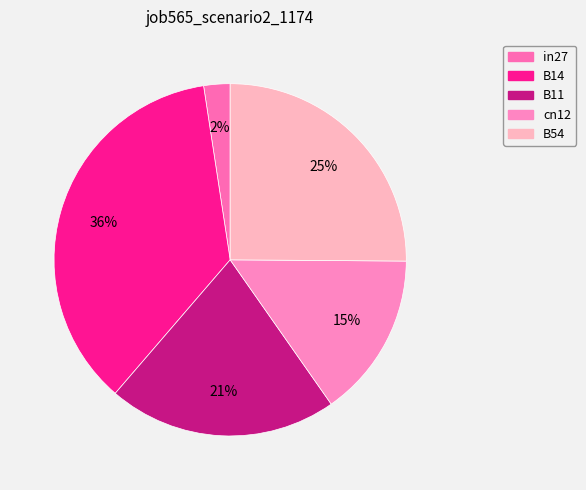

To the nearest percent, what is the difference between the largest and smallest slice percentages?

34%